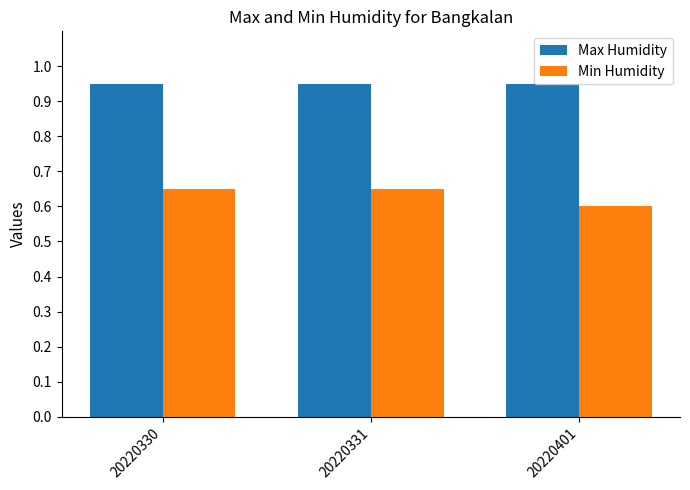

Which series changed the most between 20220330 and 20220401?

Min Humidity